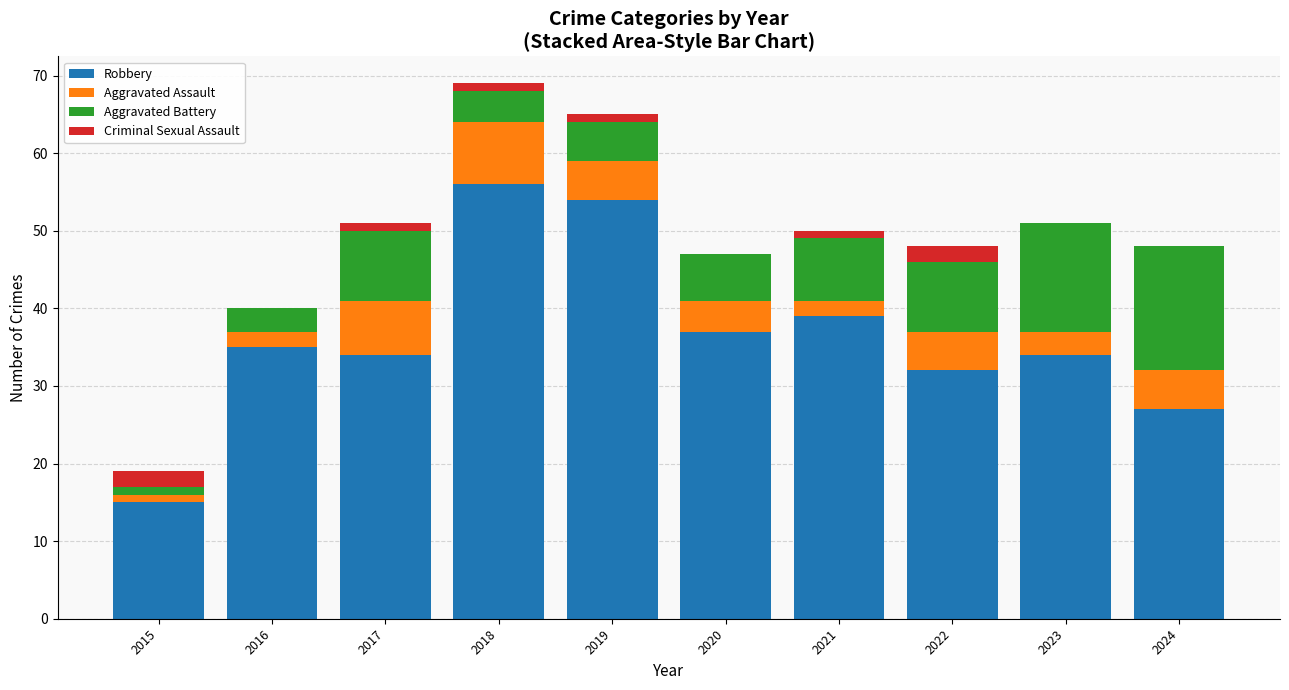

Does the chart contain stacked bars?

Yes